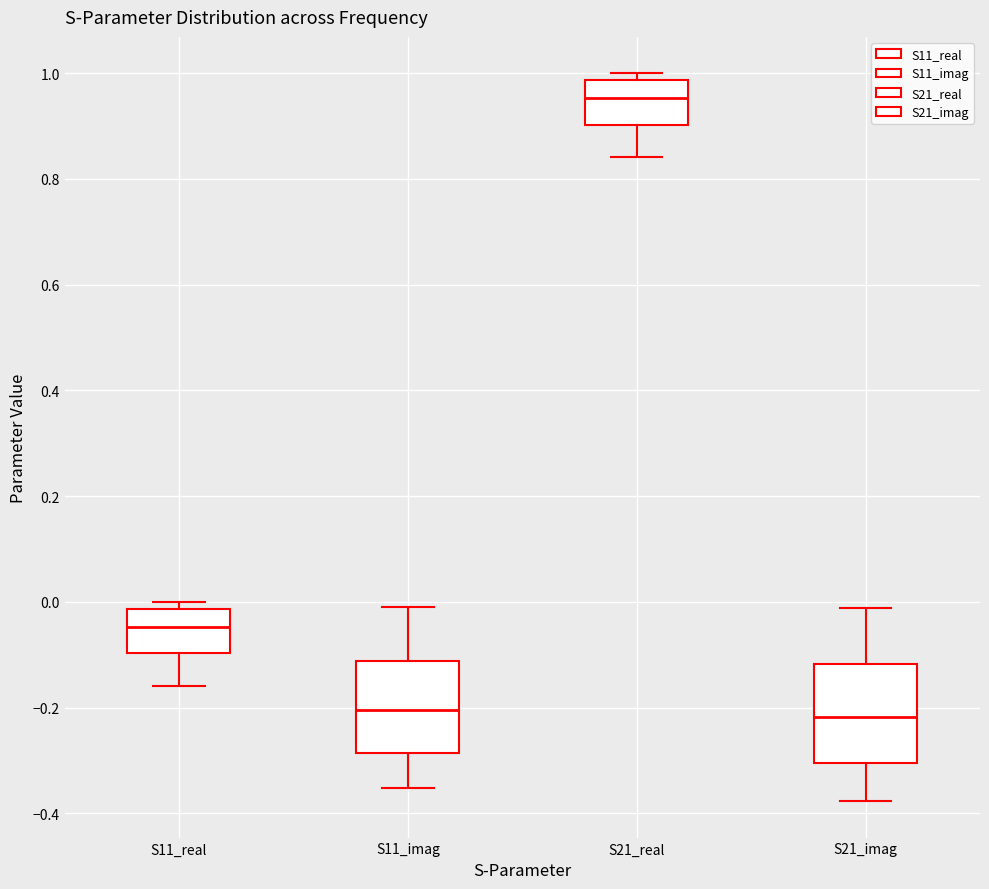

Where does the lower whisker of the box for S11_real end on the y-axis? The values are not printed on the chart, so give them approximately, as read against the axis.

-0.16